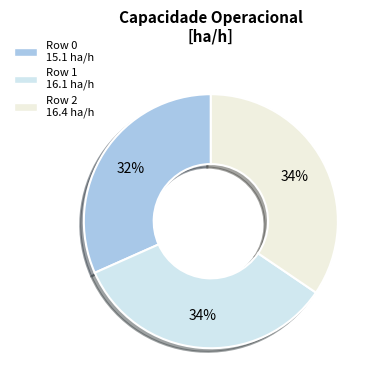

What is the largest slice in the pie chart?

2